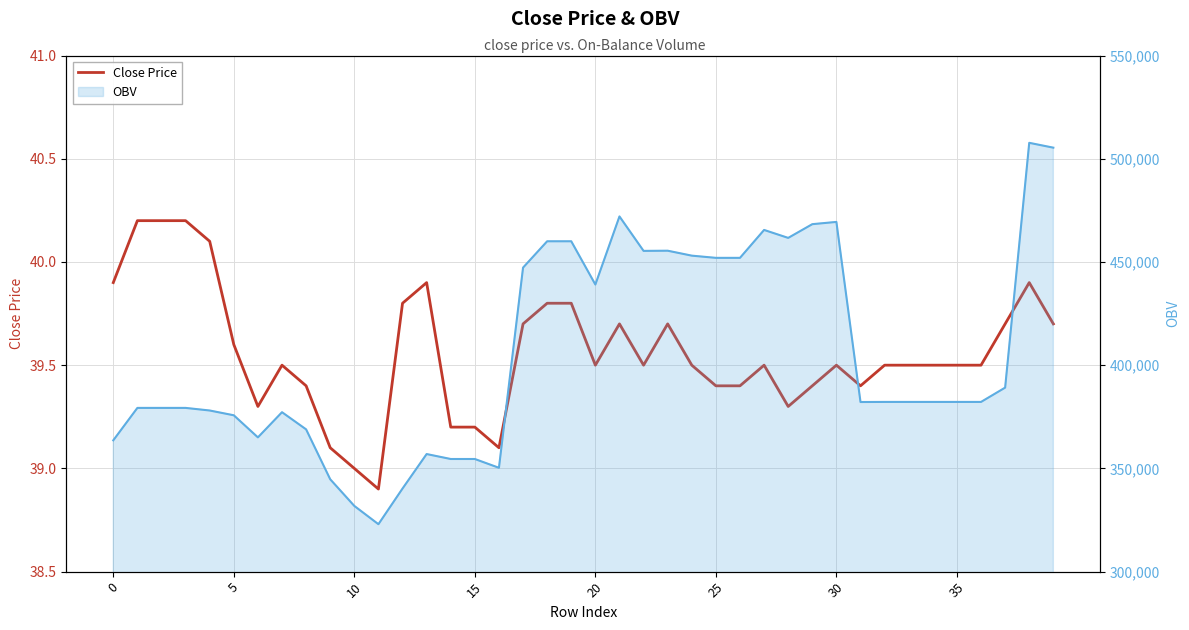

At which label does OBV line reach its peak?

38